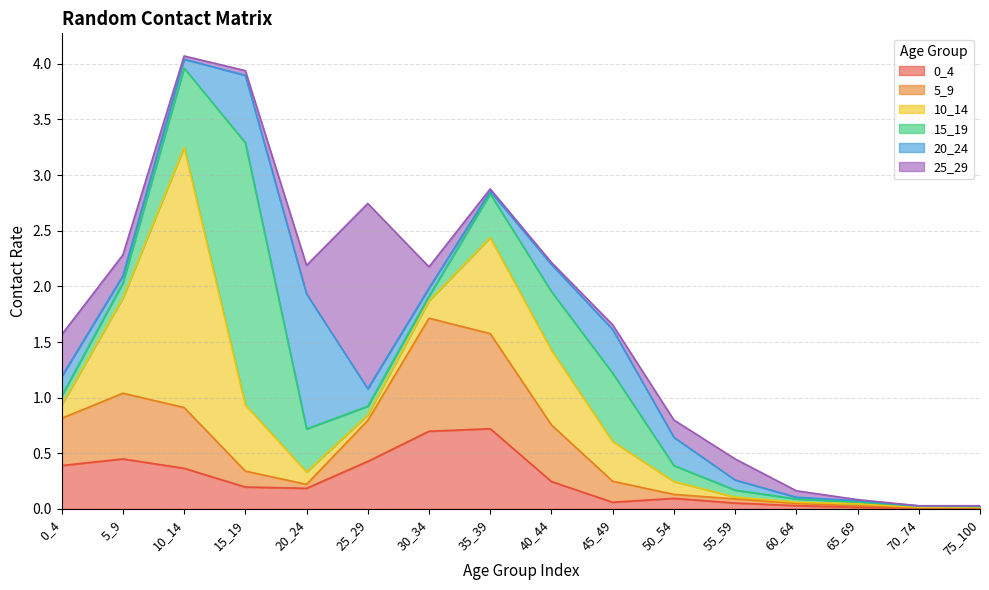

What is the total value across all series at 45_49?

1.7